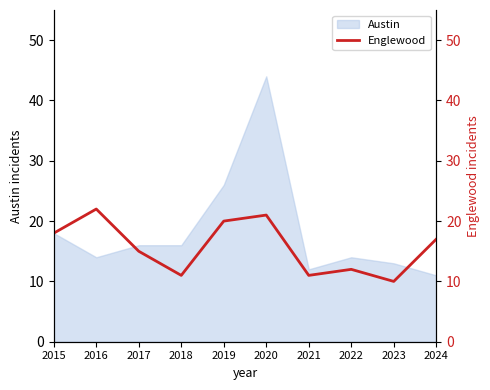

Does the chart have visible grid lines?

No